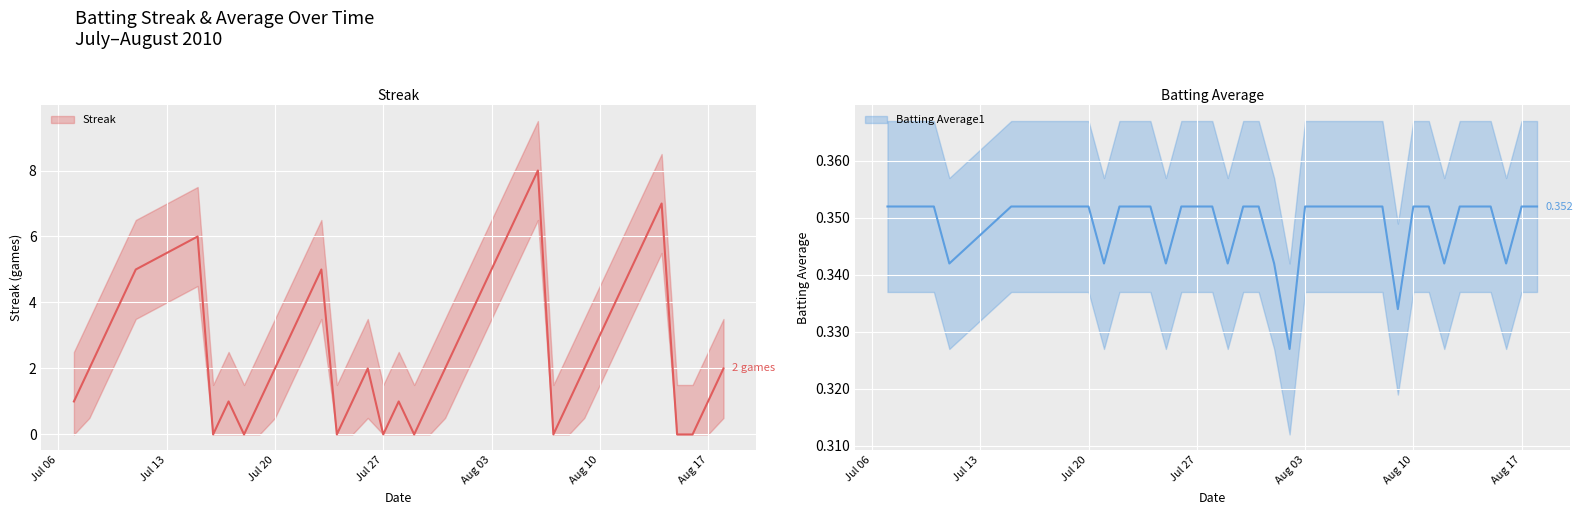

Reading left to right, extract all data points from this chart.

Streak: 1.0	2.0	3.0	4.0	5.0	6.0	0.0	1.0	0.0	1.0	2.0	3.0	4.0	5.0	0.0	1.0	2.0	0.0	1.0	0.0	1.0	2.0	3.0	4.0	5.0	6.0	7.0	8.0	0.0	1.0	2.0	3.0	4.0	5.0	6.0	7.0	0.0	0.0	1.0	2.0
Batting Average1: 0.4	0.4	0.4	0.4	0.3	0.4	0.4	0.4	0.4	0.4	0.4	0.3	0.4	0.4	0.4	0.3	0.4	0.4	0.4	0.3	0.4	0.4	0.3	0.3	0.4	0.4	0.4	0.4	0.4	0.4	0.3	0.4	0.4	0.3	0.4	0.4	0.4	0.3	0.4	0.4